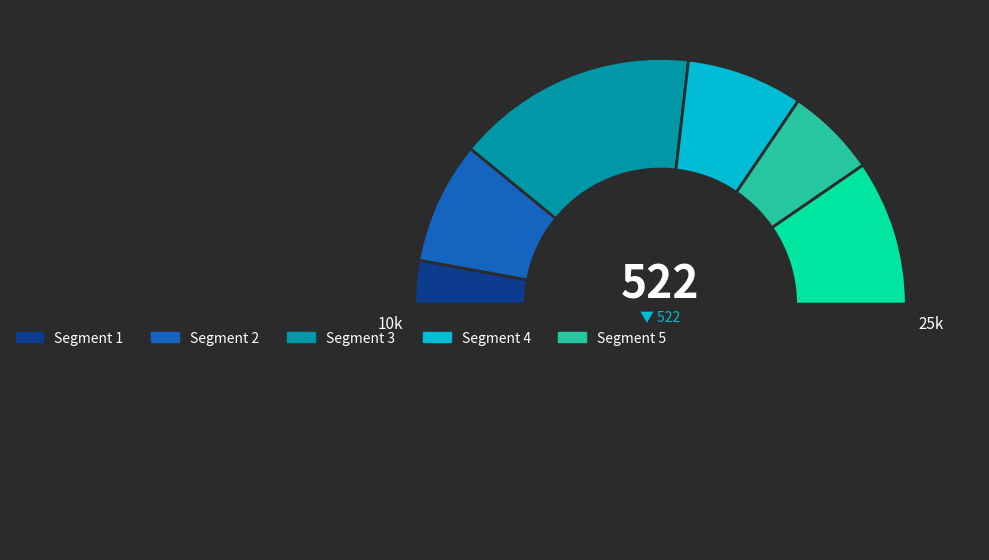

How many slices are in this pie chart?

7